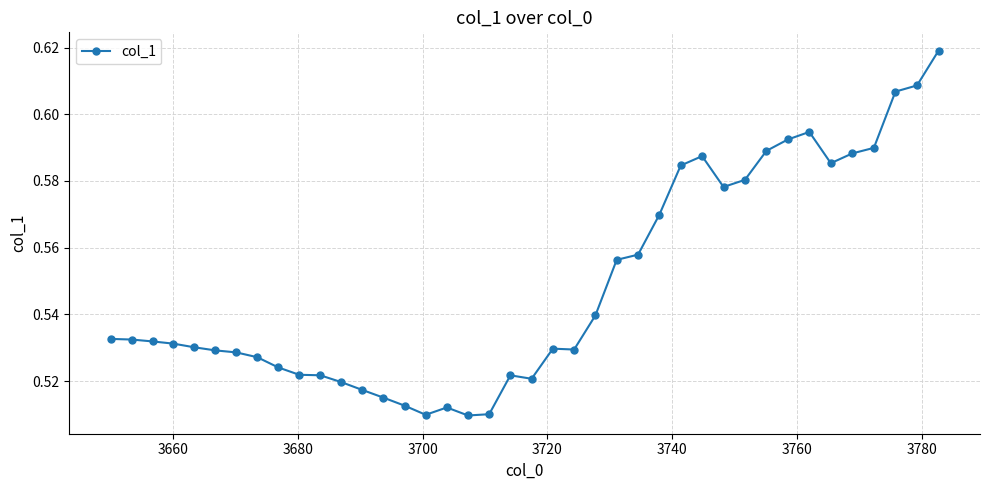

Count the values in the range 0 to 1.

40